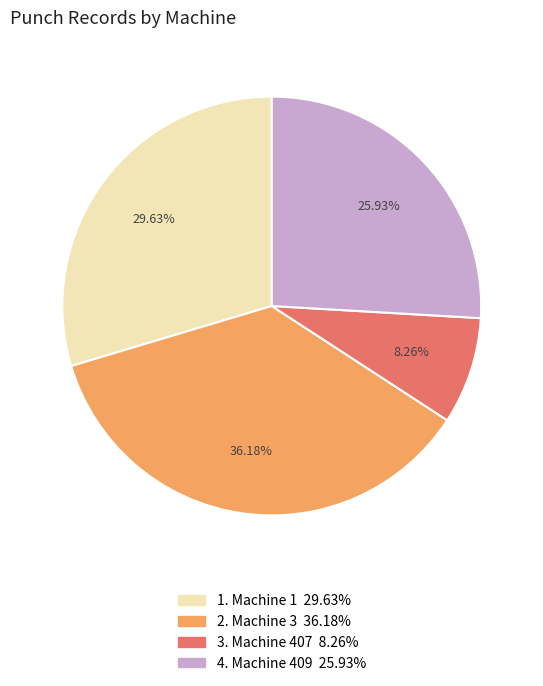

Is there a majority slice in this chart?

No